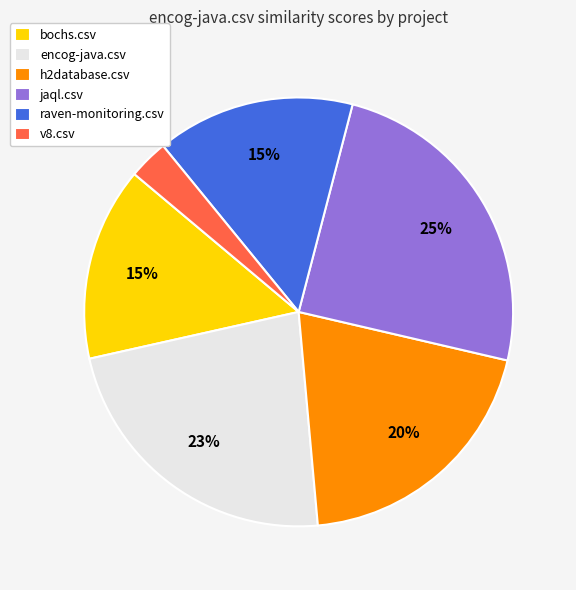

To the nearest percent, what is the difference between the largest and smallest slice percentages?

22%